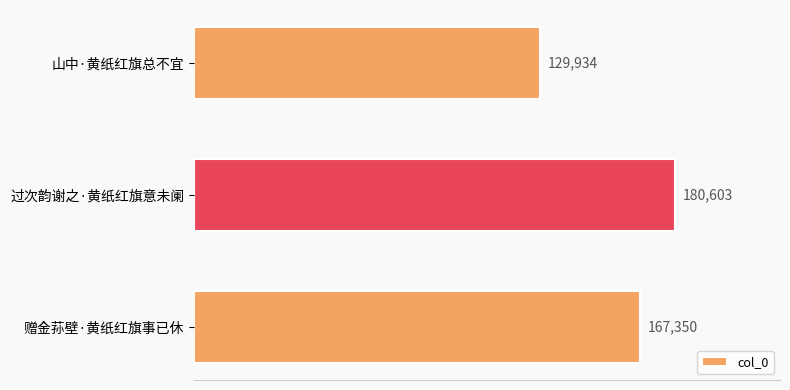

What is the ratio of the value at 赠金荪壁·黄纸红旗事已休 to the value at 过次韵谢之·黄纸红旗意未阑?

0.9